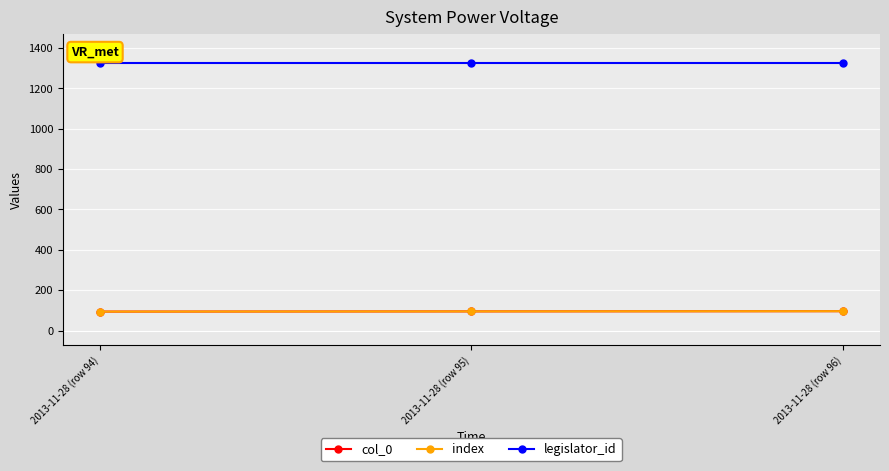

What is the greatest value displayed?

1327